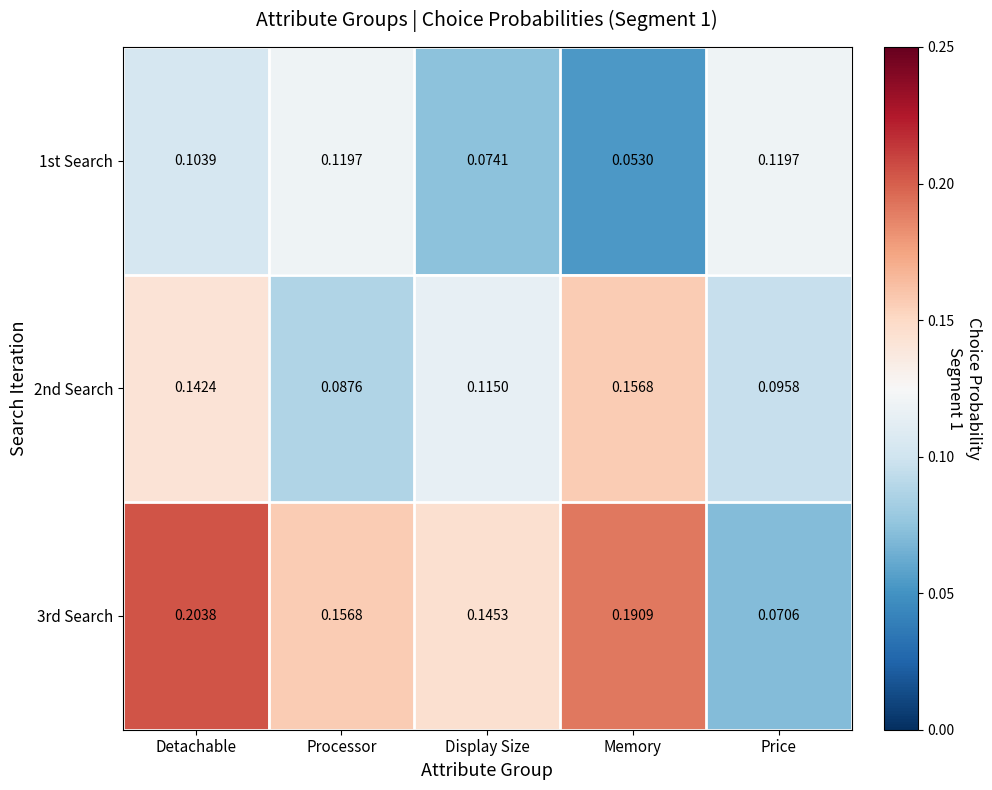

Which series has the largest range (max minus min)?

3rd Search